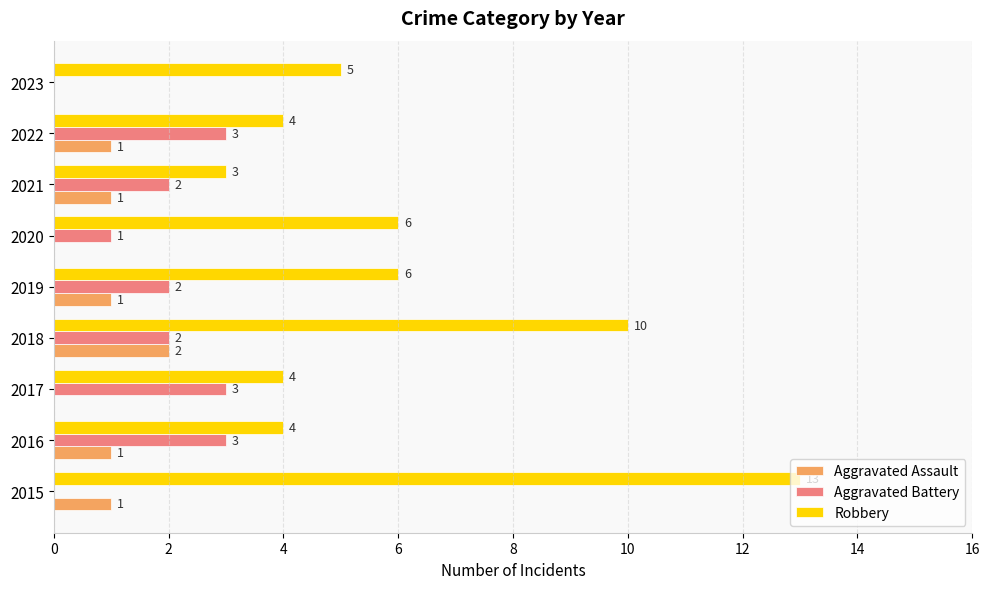

What is the sum of the Aggravated Battery values at 2015 and 2016?

3